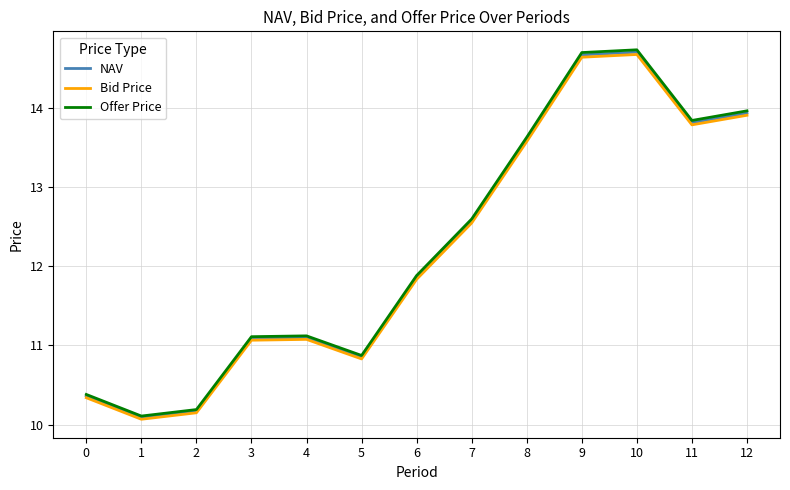

What is the maximum value shown in the chart?

14.7